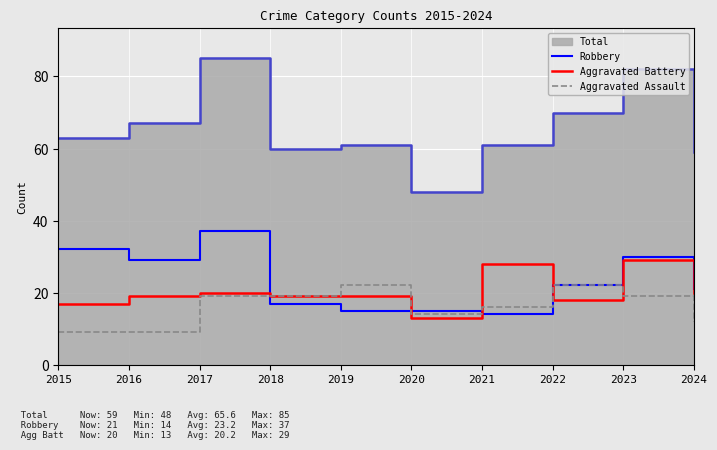

At how many categories does at least one series exceed 25?

5